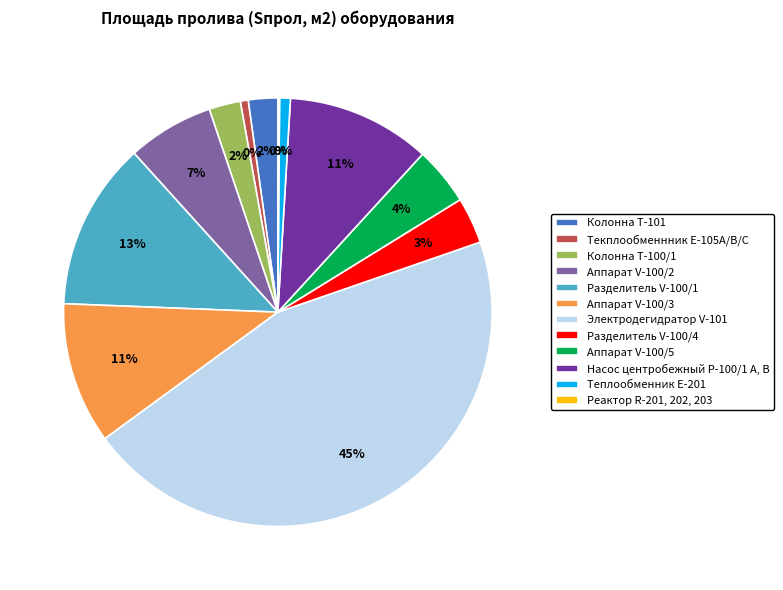

To the nearest percent, what is the difference between the Аппарат V-100/2 and Аппарат V-100/3 slice percentages?

4%